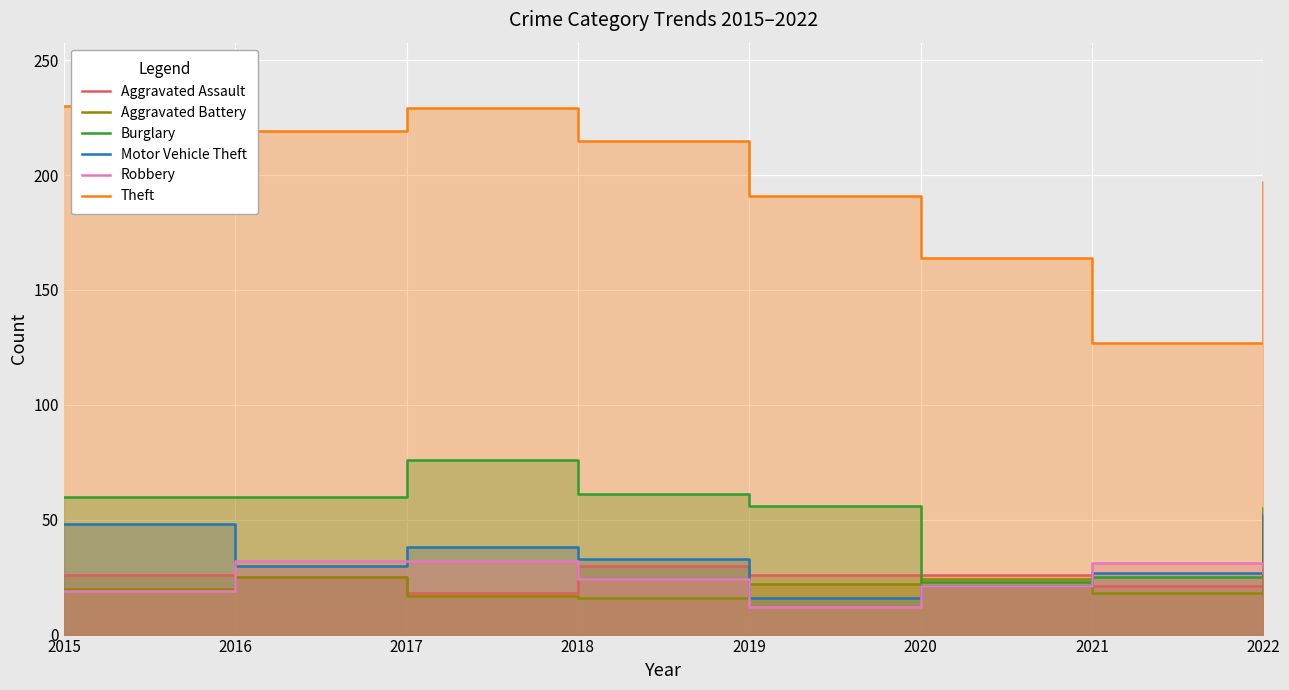

At how many categories does at least one series exceed 70?

8